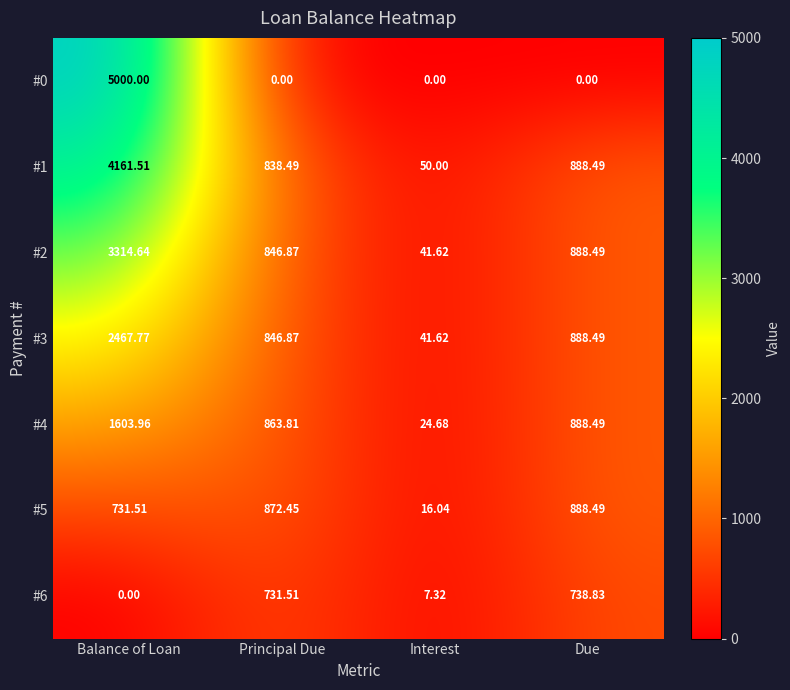

Where does the #2 series first go above 888?

Balance of Loan